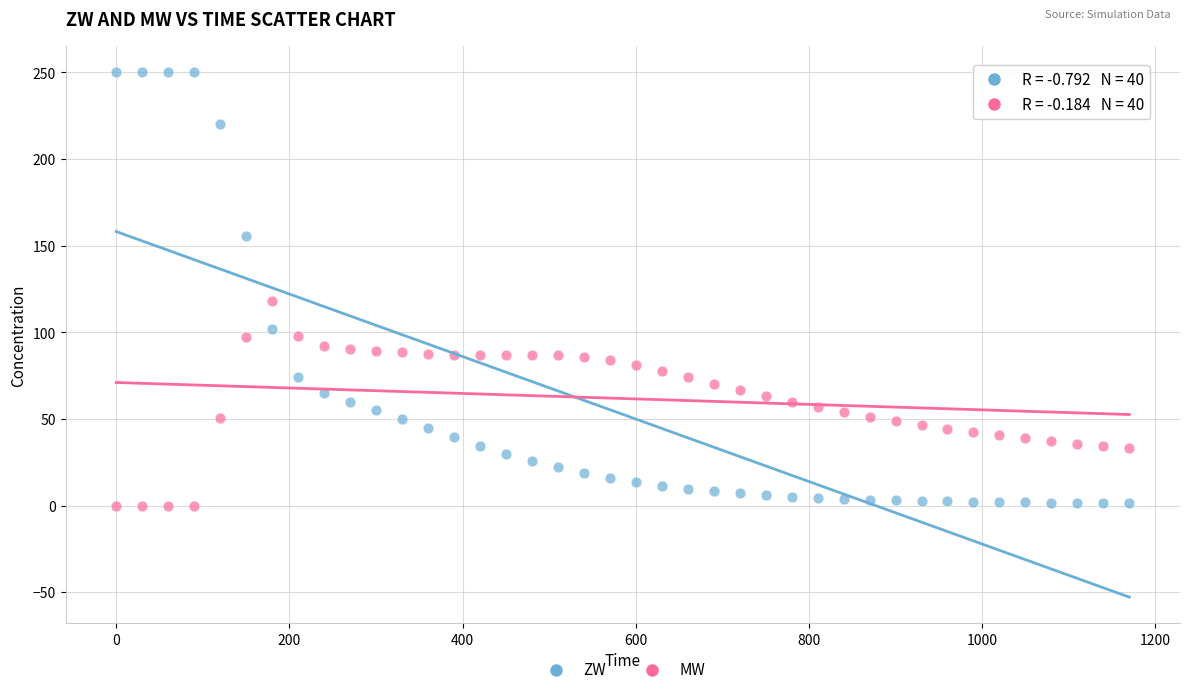

Which series contains the highest Y value?

ZW